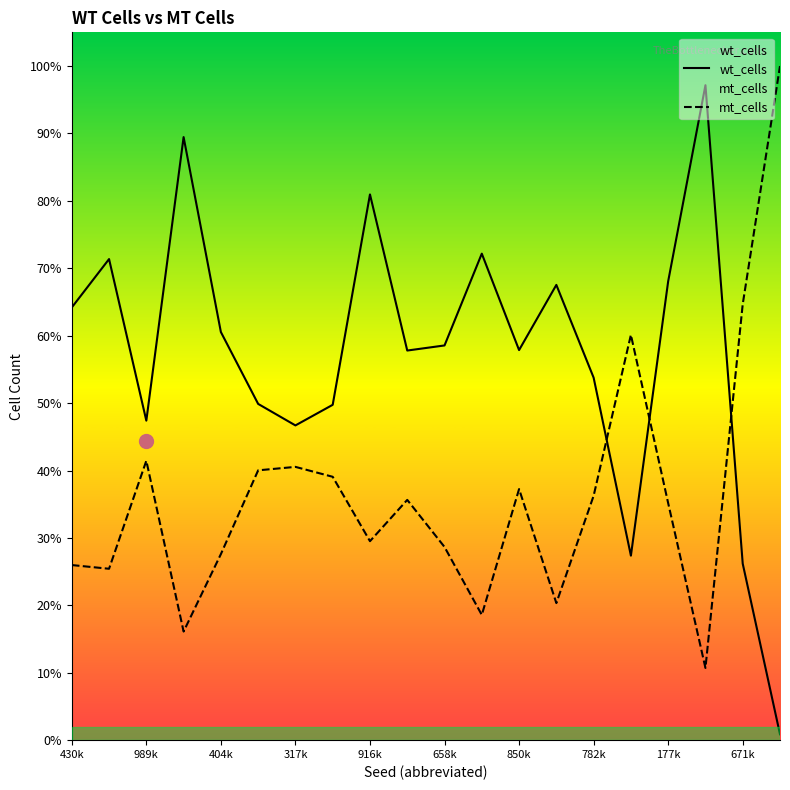

Which series has the largest total across all categories?

wt_cells